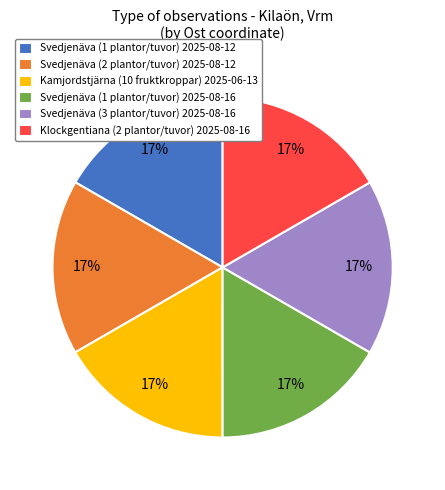

Combined, do Svedjenäva (1 plantor/tuvor) 2025-08-12 and Klockgentiana (2 plantor/tuvor) 2025-08-16 account for over 50%?

No